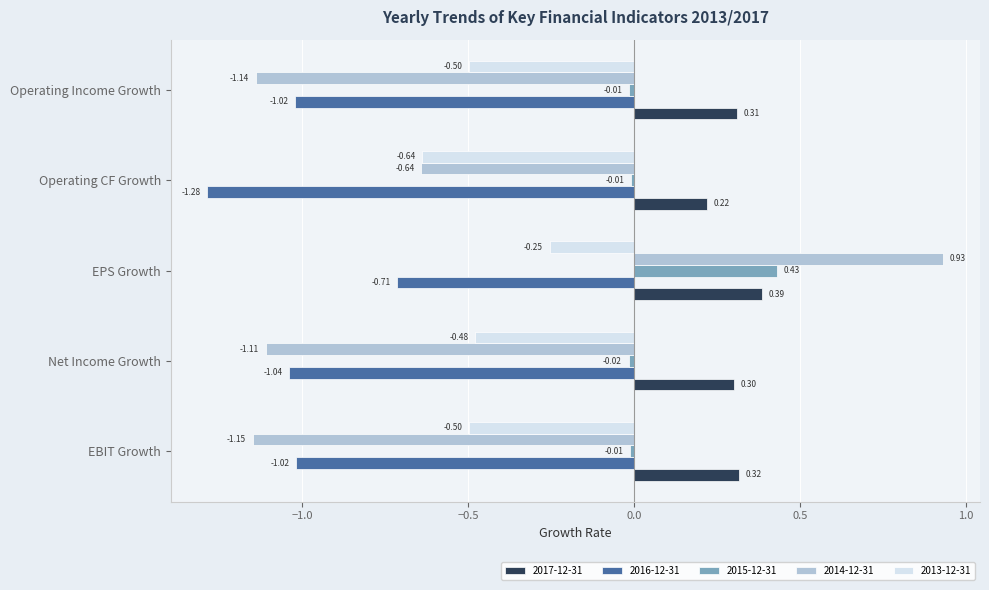

Which category has the lowest value in the 2014-12-31 series?

EBIT Growth